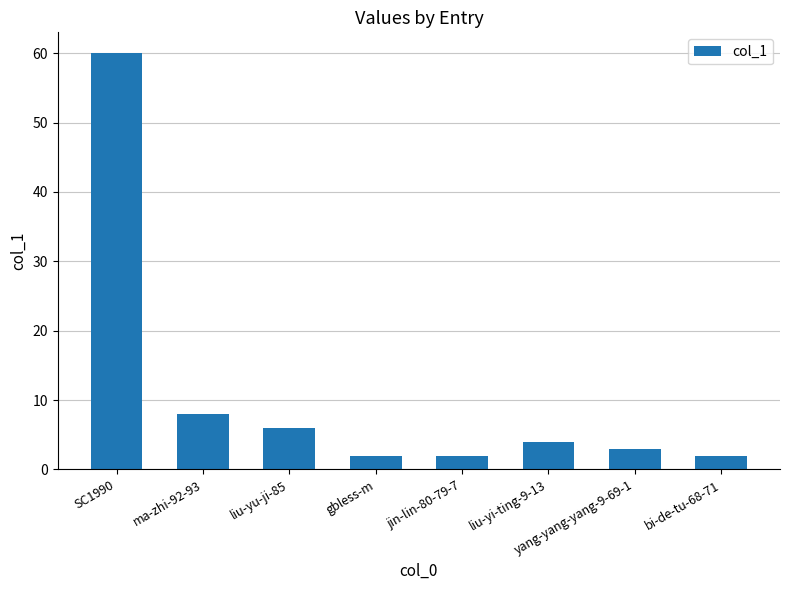

Read the value at liu-yu-ji-85.

6